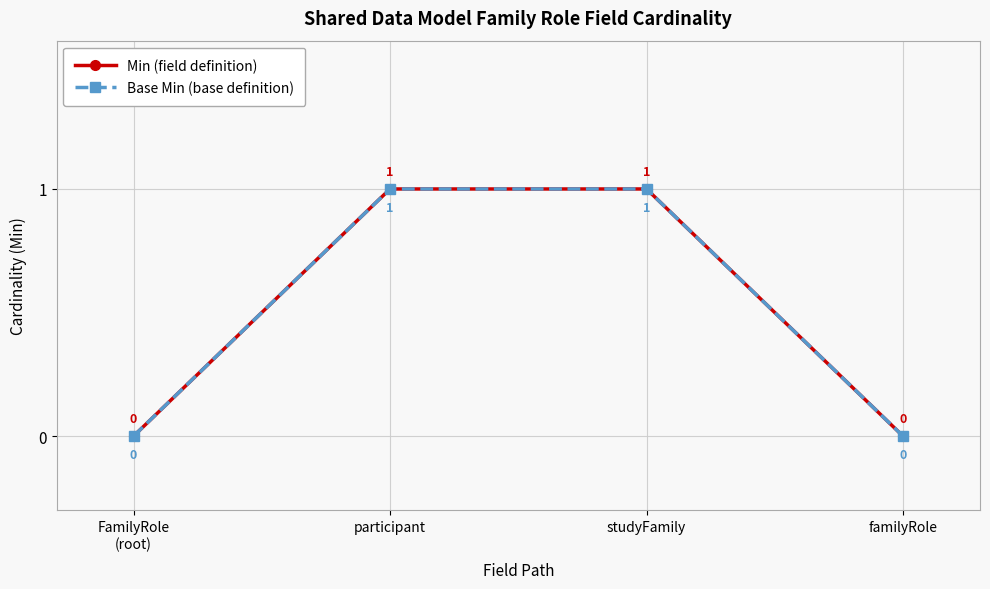

List the labels in order of Base Min (base definition) value, smallest first.

FamilyRole
(root), familyRole, participant, studyFamily